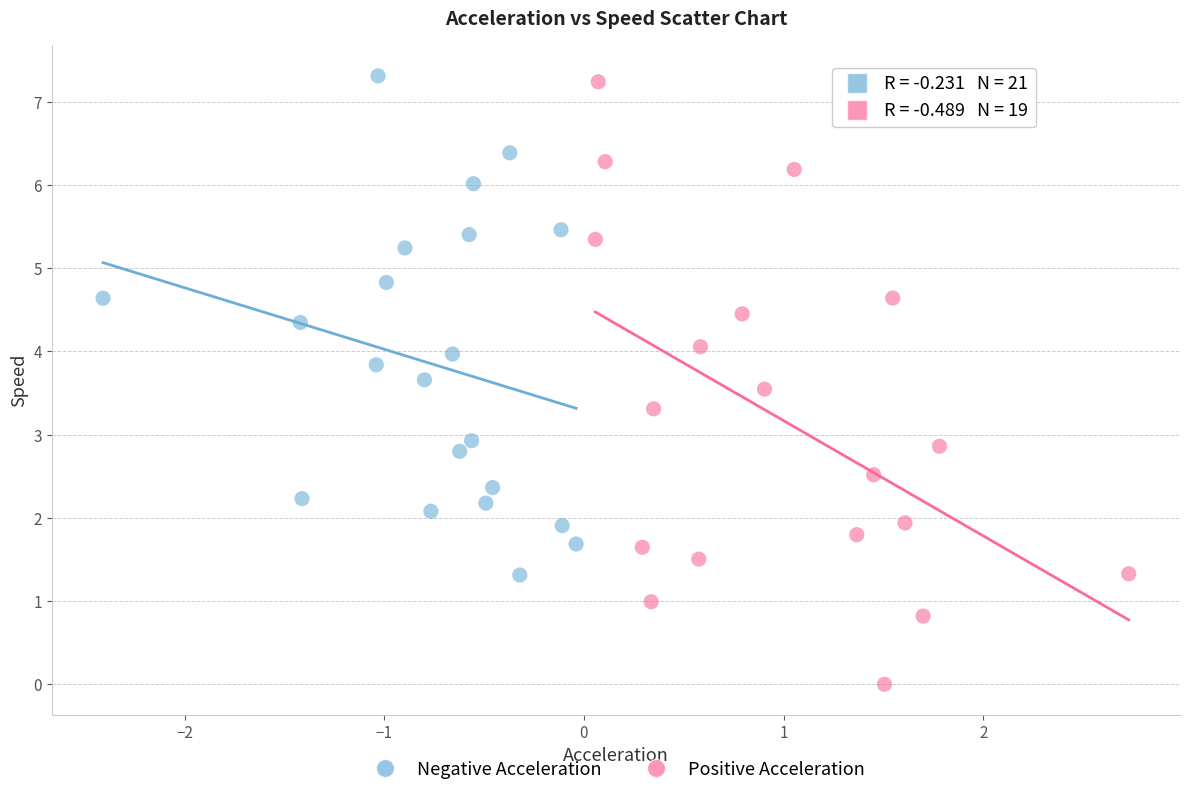

Which series reaches the minimum Y coordinate?

Positive Acceleration